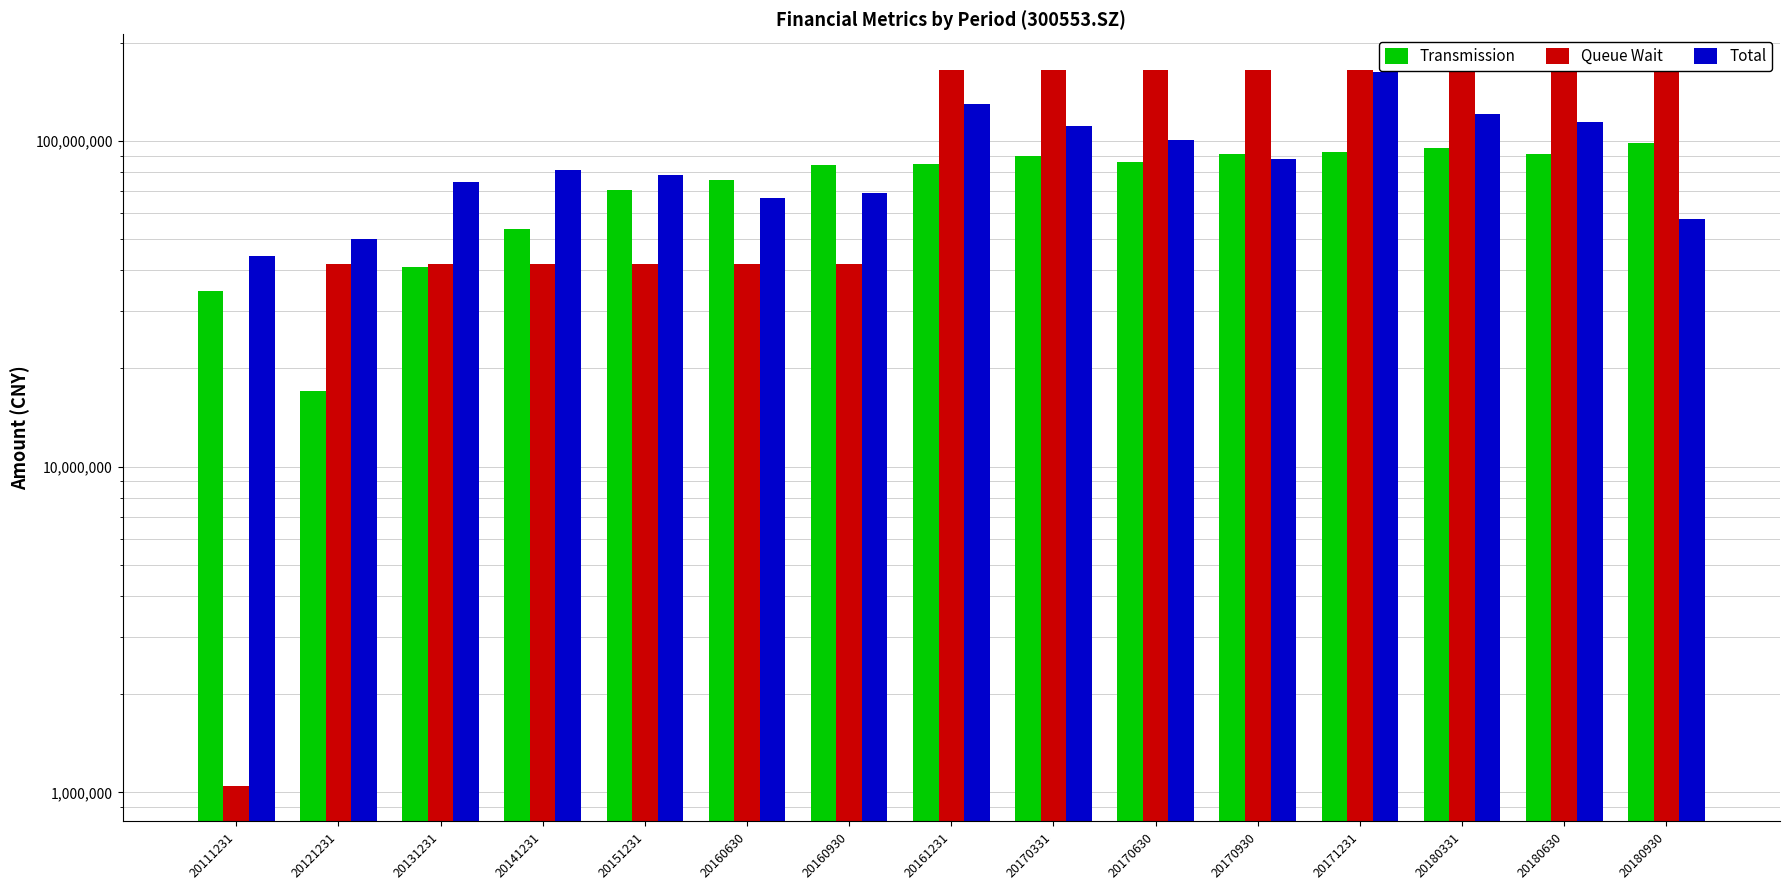

What is the value of the Total bar at the 1st from the left?

44256790.1